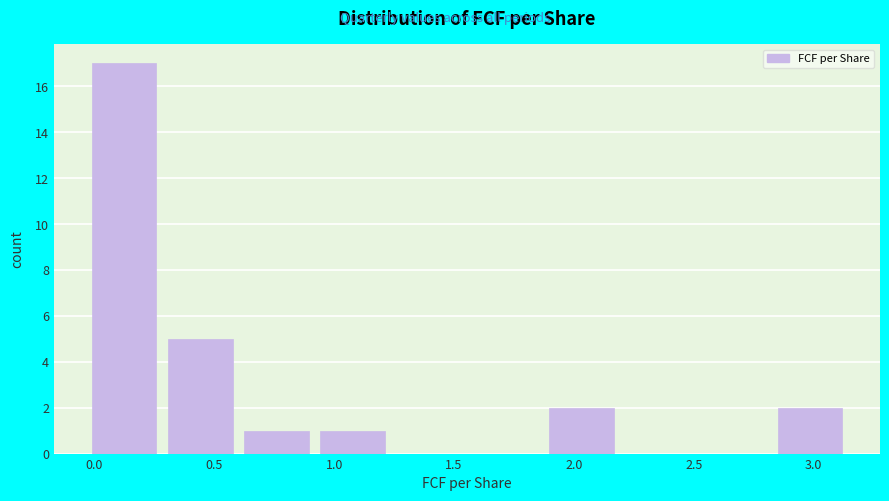

What is the height of the bar covering -0.05 to 0.30 on the x-axis? Neither the bar edges nor the heights are printed on the chart, so give them approximately, as read against the axes.

17